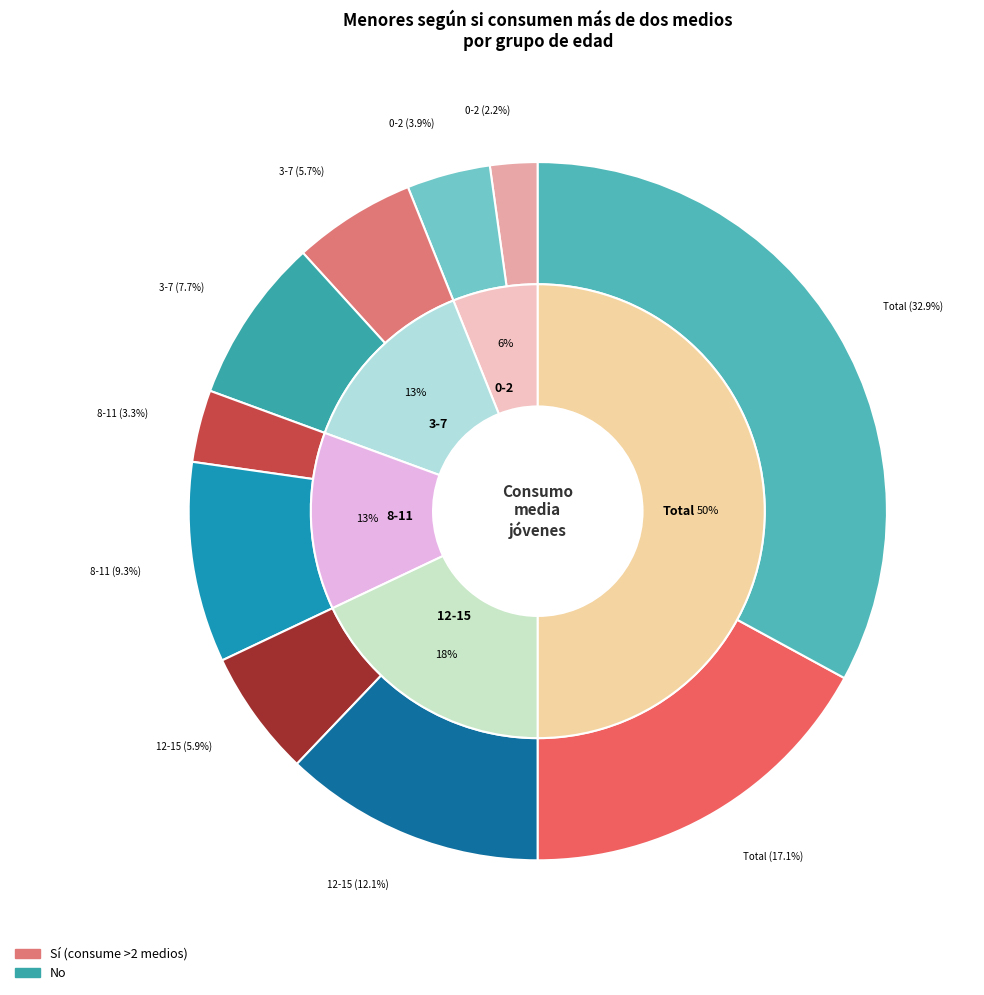

Rank the categories by No value from highest to lowest.

Total, 12-15, 8-11, 3-7, 0-2